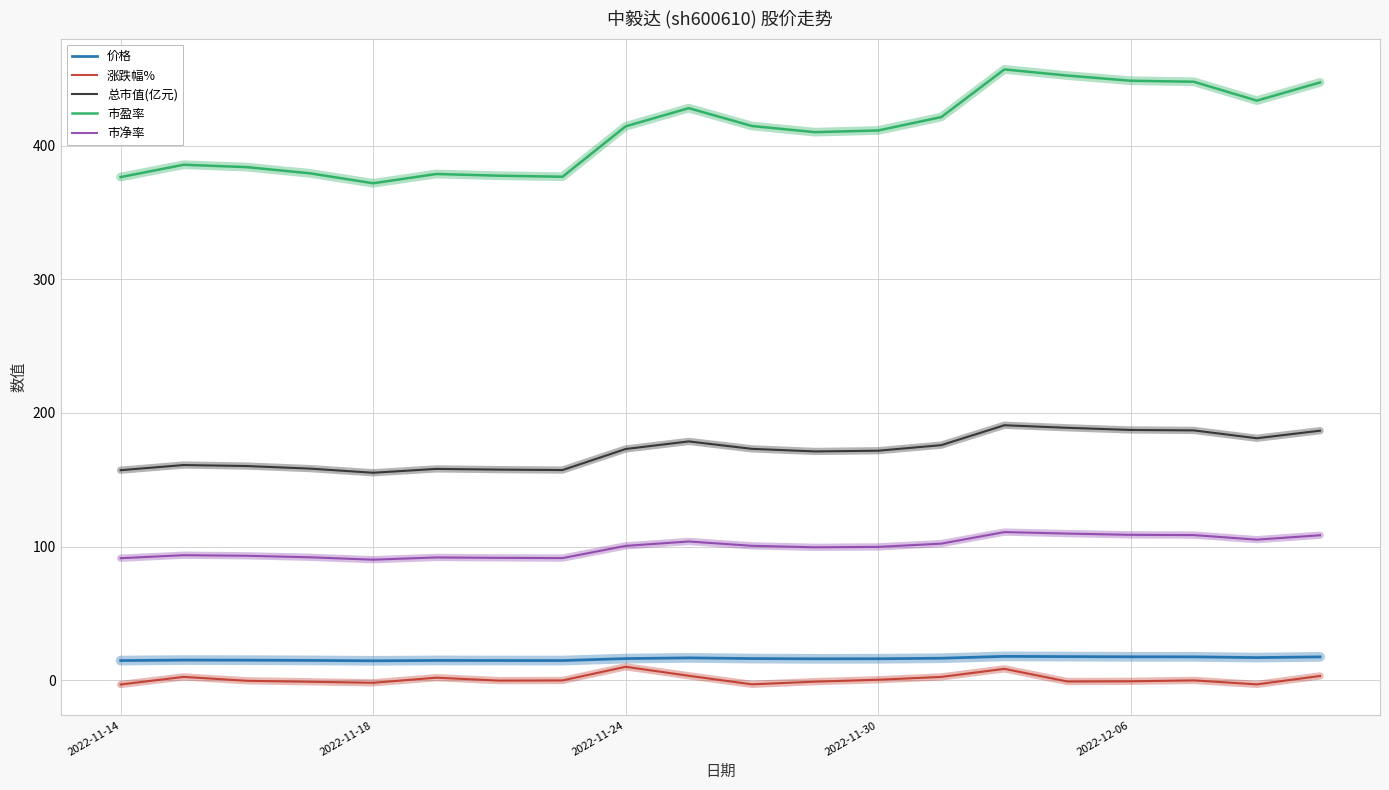

What is the maximum value for 价格?

17.8